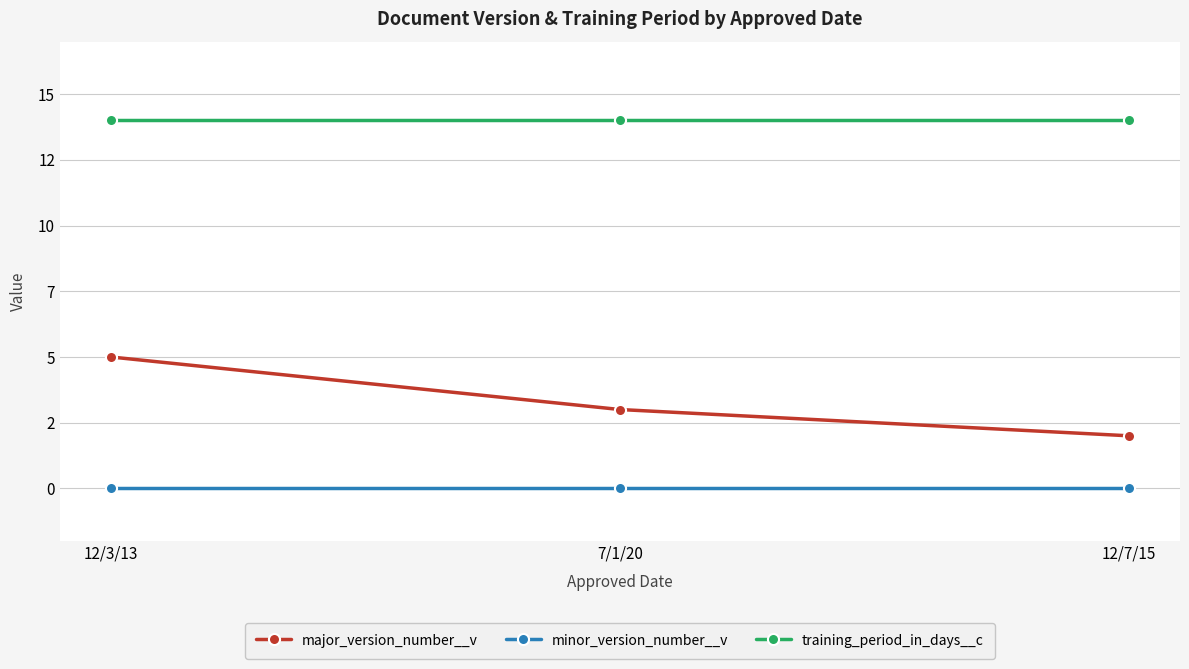

At how many categories does at least one series exceed 5?

3